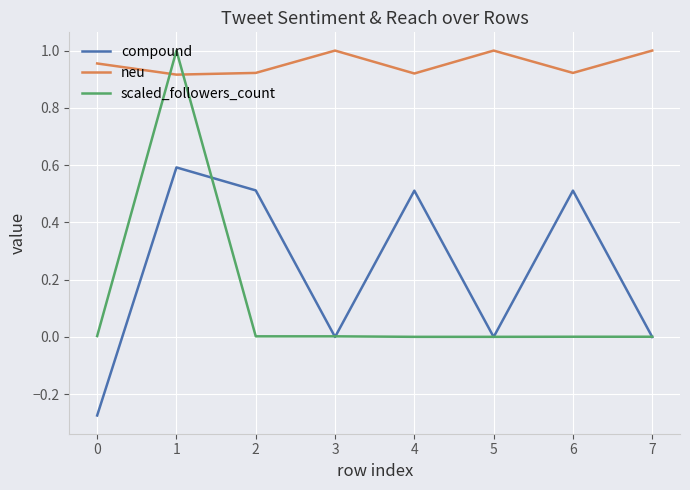

Rank the series at 1 from lowest to highest value.

compound, neu, scaled_followers_count